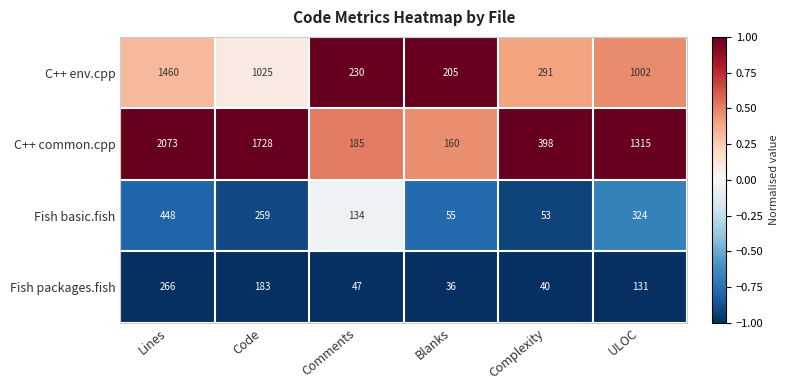

List the series in order of their peak value, highest first.

C++ common.cpp, C++ env.cpp, Fish basic.fish, Fish packages.fish